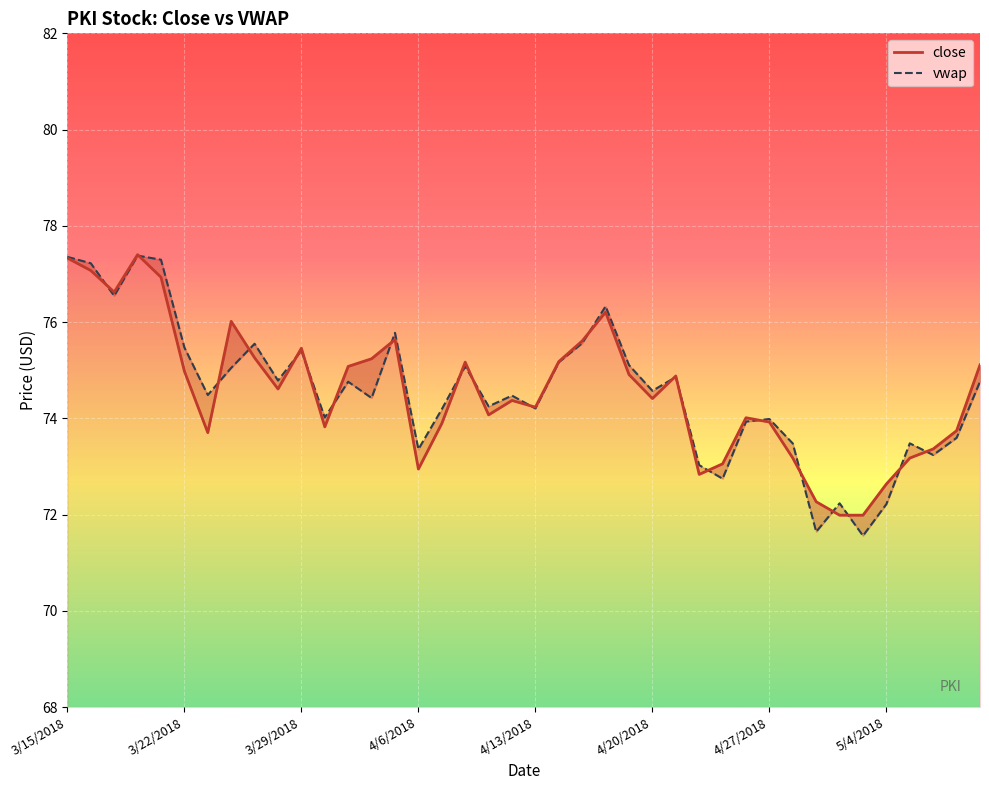

Which series ends up on top after the final intersection of vwap and close?

close